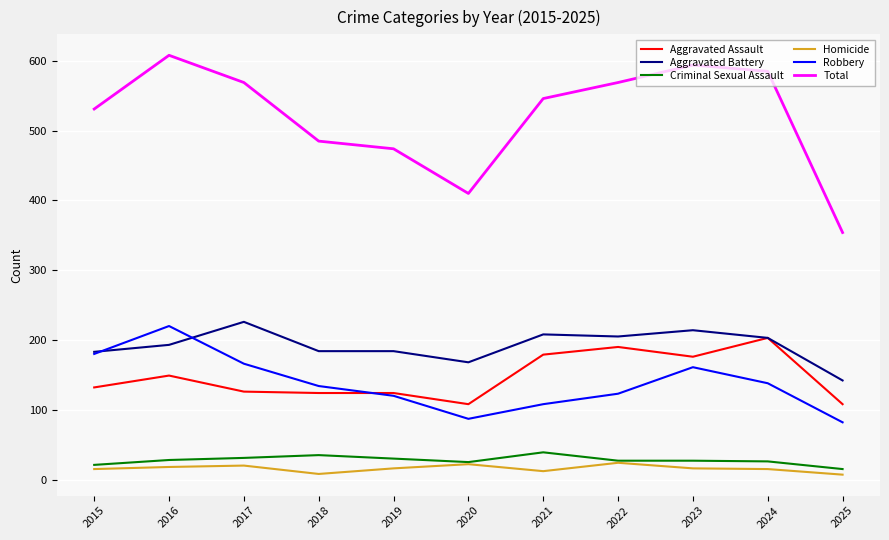

Is the value of Total at 2020 greater than the value of Homicide at 2023?

Yes